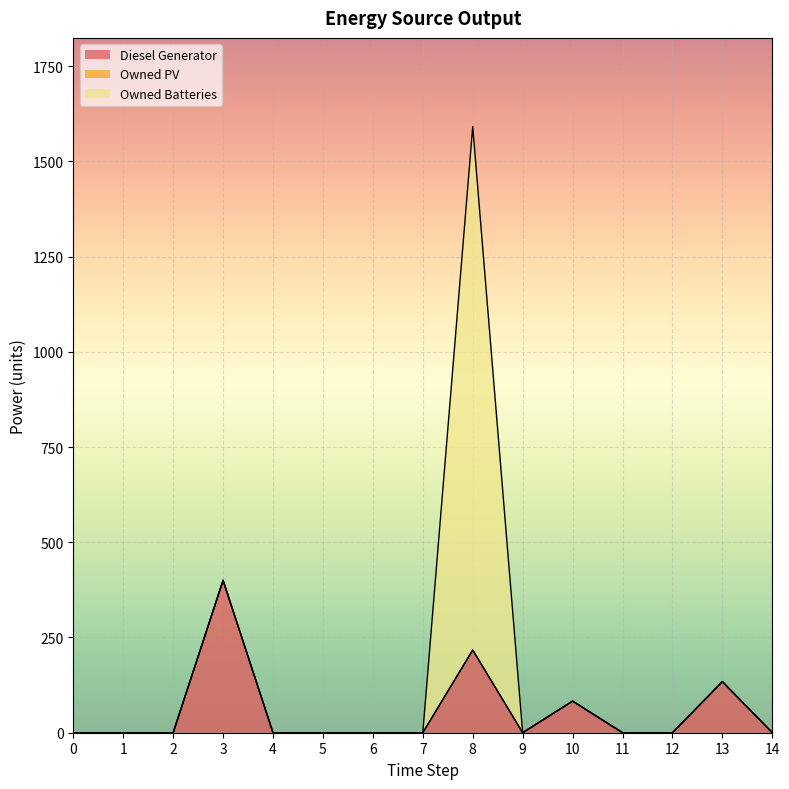

Which series has the largest range (max minus min)?

Owned Batteries